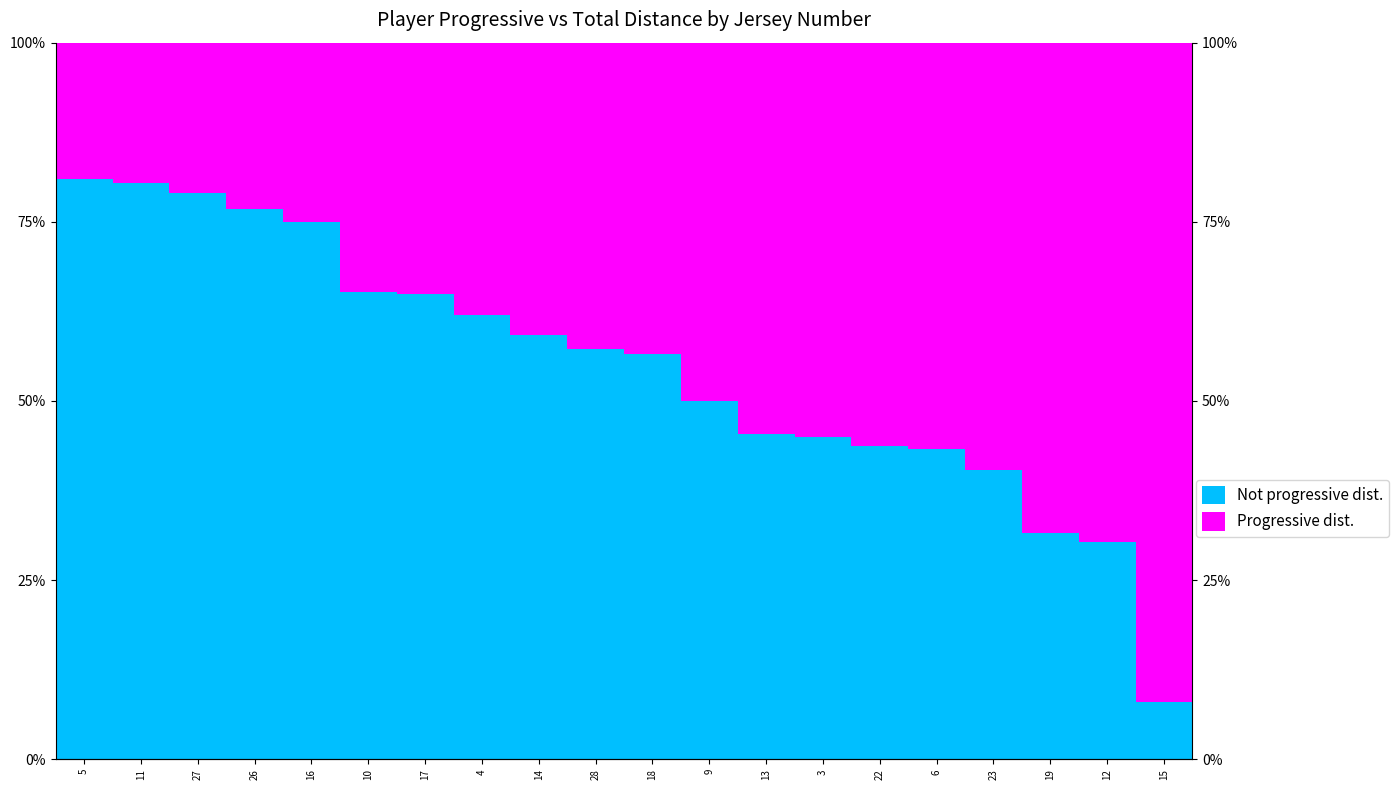

Is the value of Not progressive dist. at 23 greater than the value of Progressive dist. at 3?

No